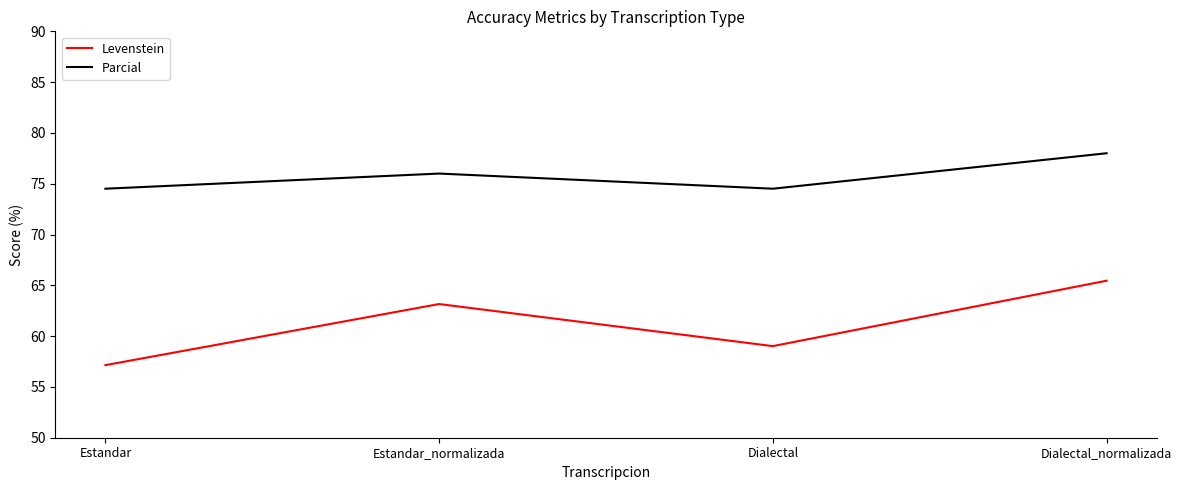

Count the number of categories in the chart.

4